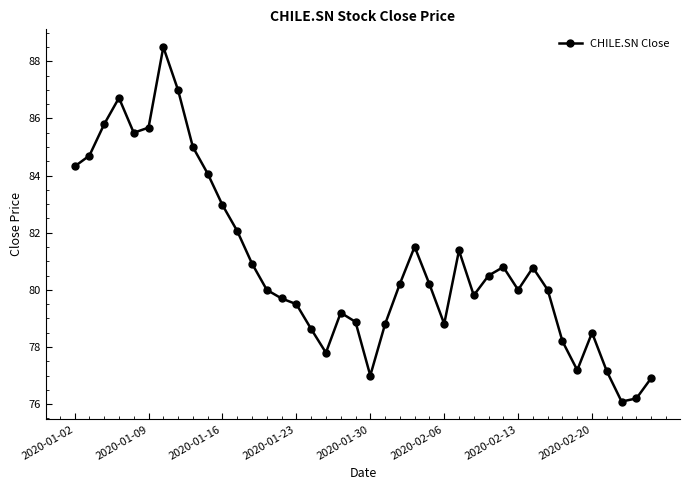

How many points are higher than both their immediate neighbors (excluding endpoints)?

8